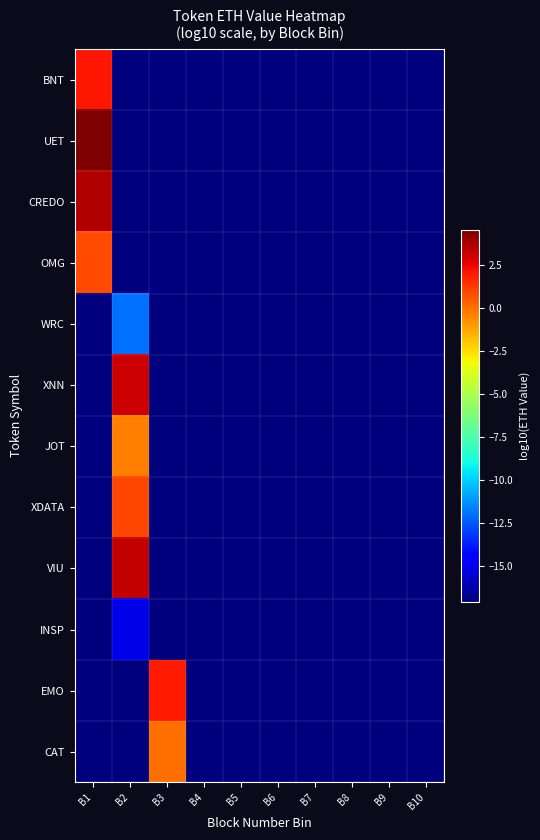

Between B7 and B8, which is larger?

B7